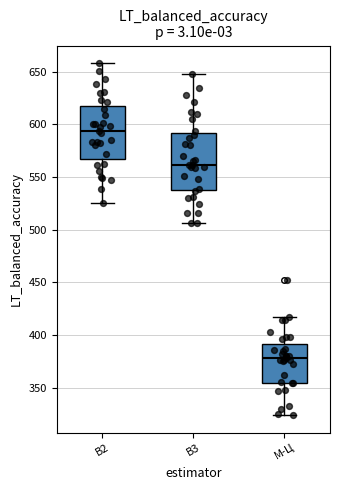

Which box has the lowest median line?

М-Ц